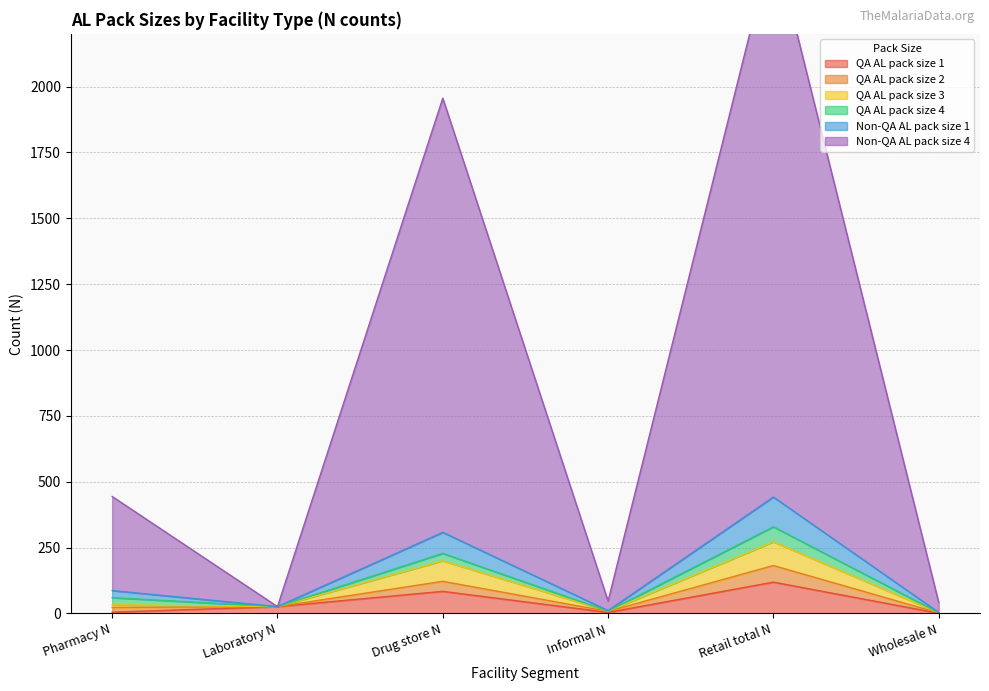

What is the label of the 1st point from the right?

Wholesale N